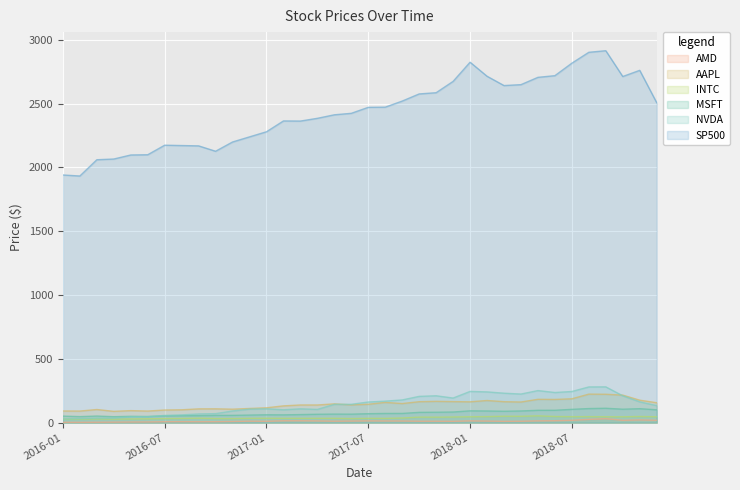

How many values in the MSFT series exceed 69?

18